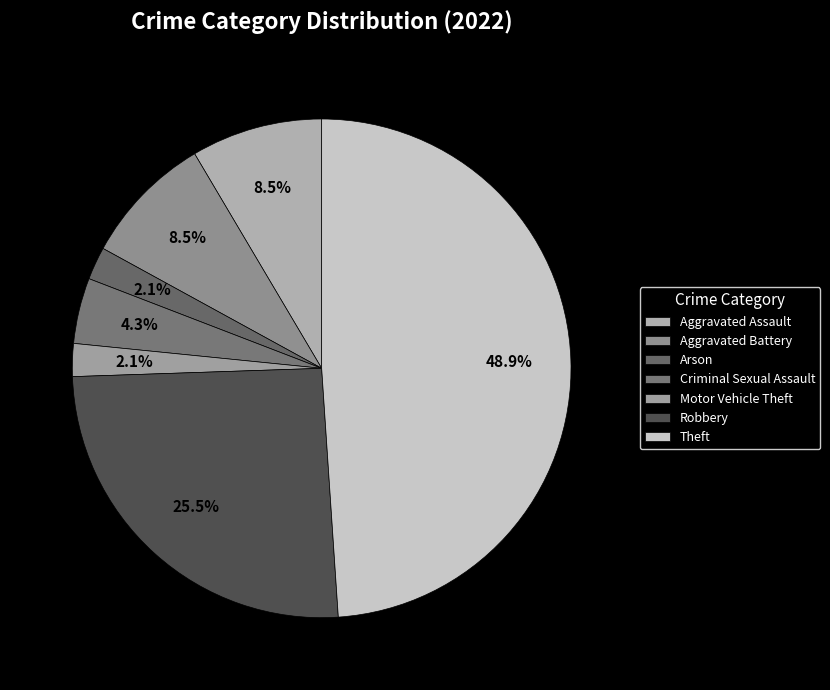

Which has a higher value, Robbery or Motor Vehicle Theft?

Robbery